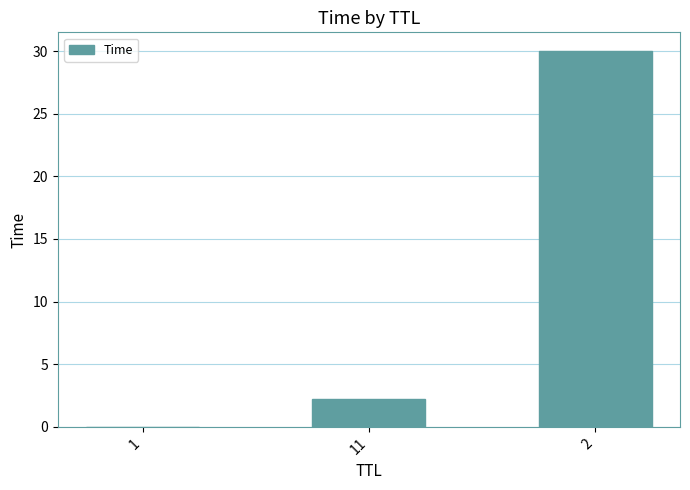

Count the number of data series in this chart.

1